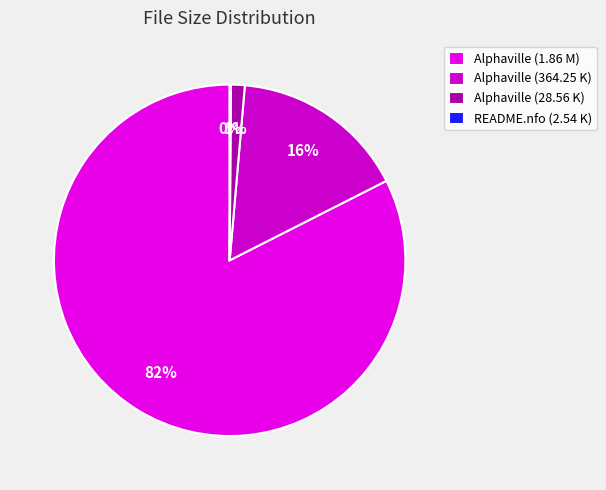

To the nearest percent, what is the difference between the README.nfo (2.54 K) and Alphaville (28.56 K) slice percentages?

1%